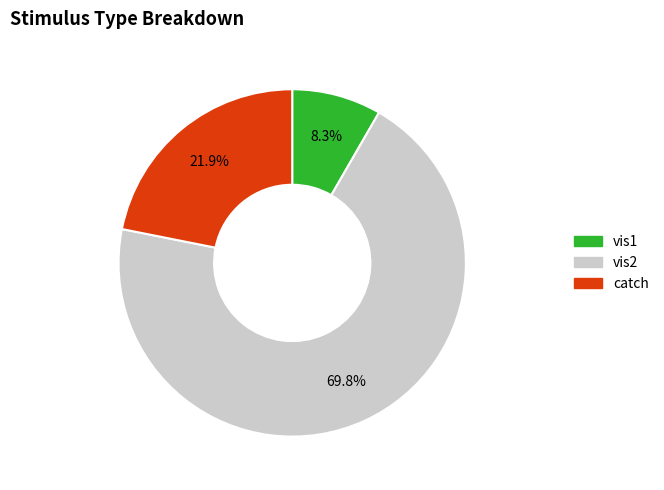

Is it true that vis1 is 8% of the pie?

True